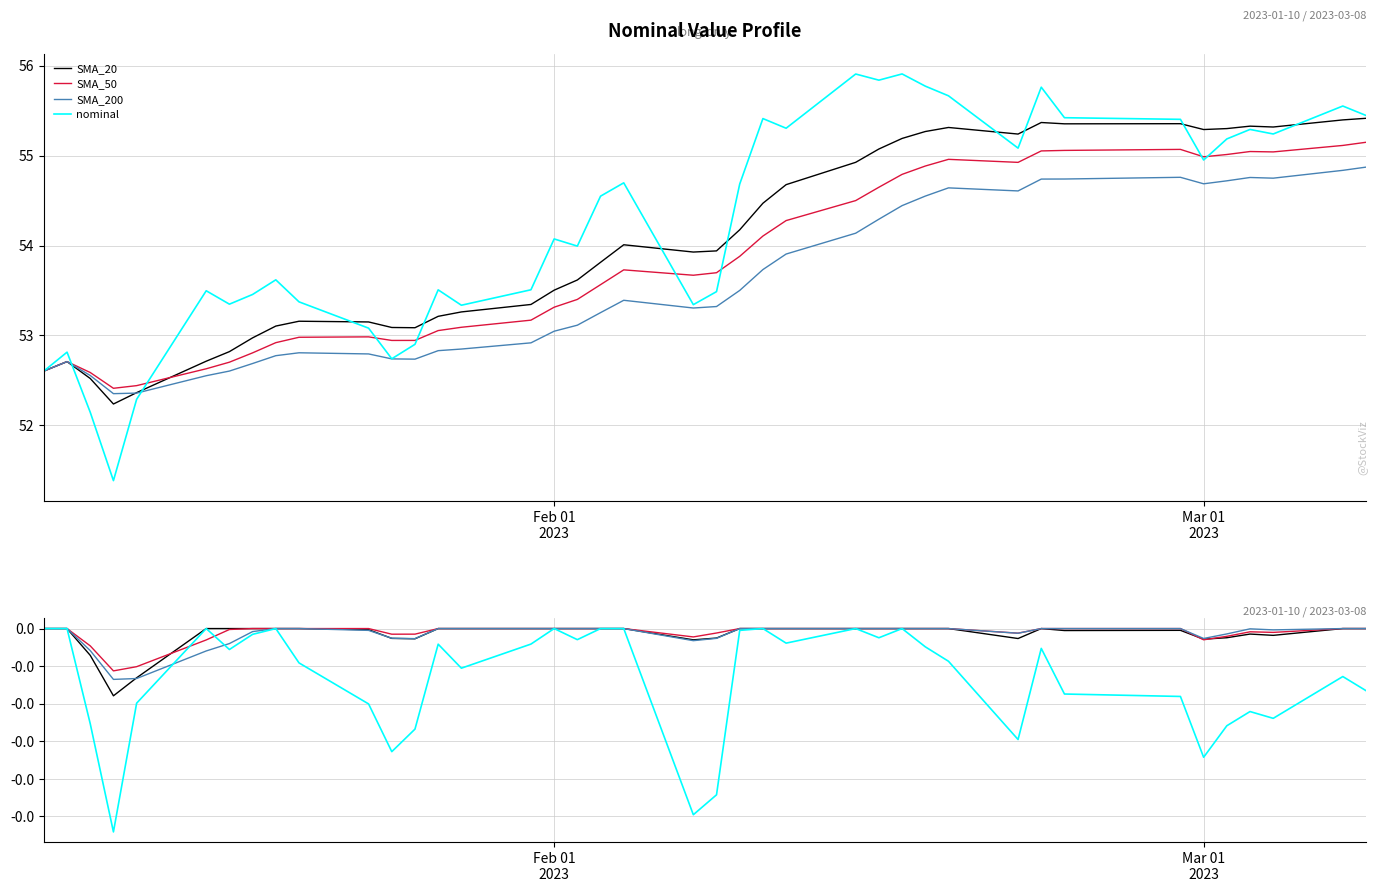

True or false: SMA_50 has more than 2 interior local peaks.

False